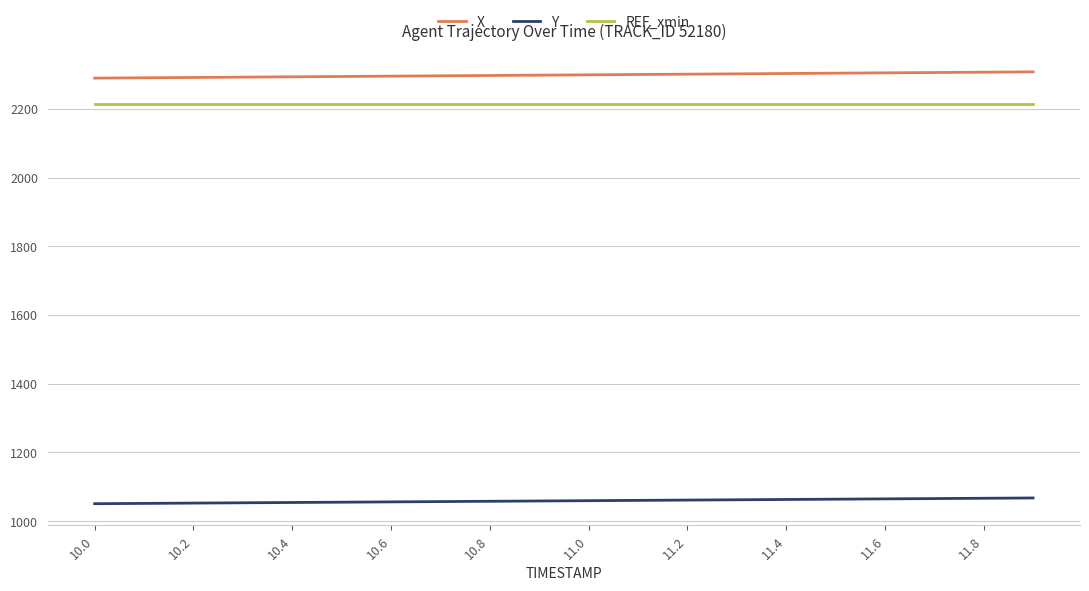

Which series has the largest total across all categories?

X